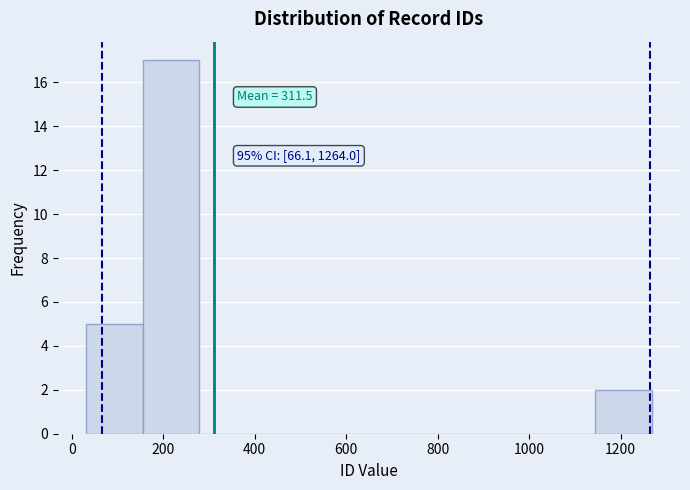

Which range on the x-axis has the tallest bar?

160 to 280